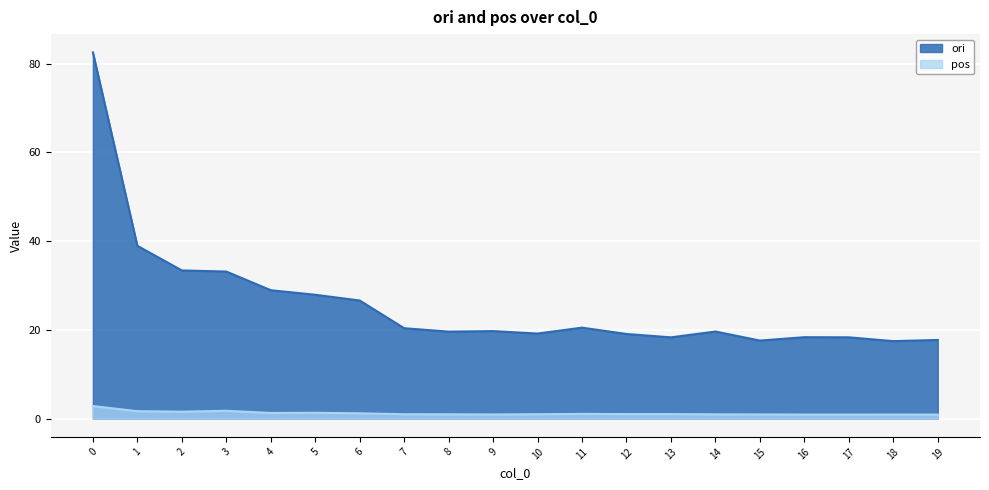

Reading left to right, what are all the values shown in this chart?

ori: 0=82.6	1=39.0	2=33.4	3=33.2	4=28.9	5=27.9	6=26.6	7=20.4	8=19.6	9=19.7	10=19.2	11=20.5	12=19.1	13=18.3	14=19.6	15=17.6	16=18.3	17=18.3	18=17.5	19=17.7
pos: 0=2.8	1=1.7	2=1.6	3=1.8	4=1.3	5=1.3	6=1.2	7=1.0	8=1.0	9=0.9	10=1.0	11=1.1	12=1.0	13=1.0	14=1.0	15=0.9	16=0.9	17=0.9	18=0.9	19=0.9